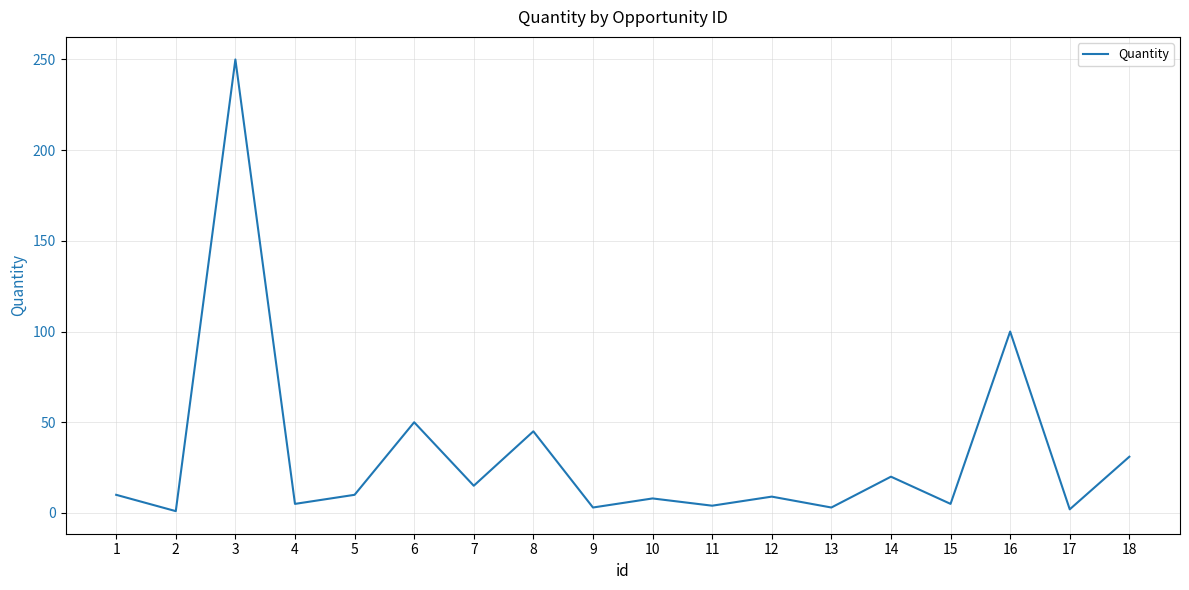

Approximately how many times larger is the value at 6 compared to 8?

1.1